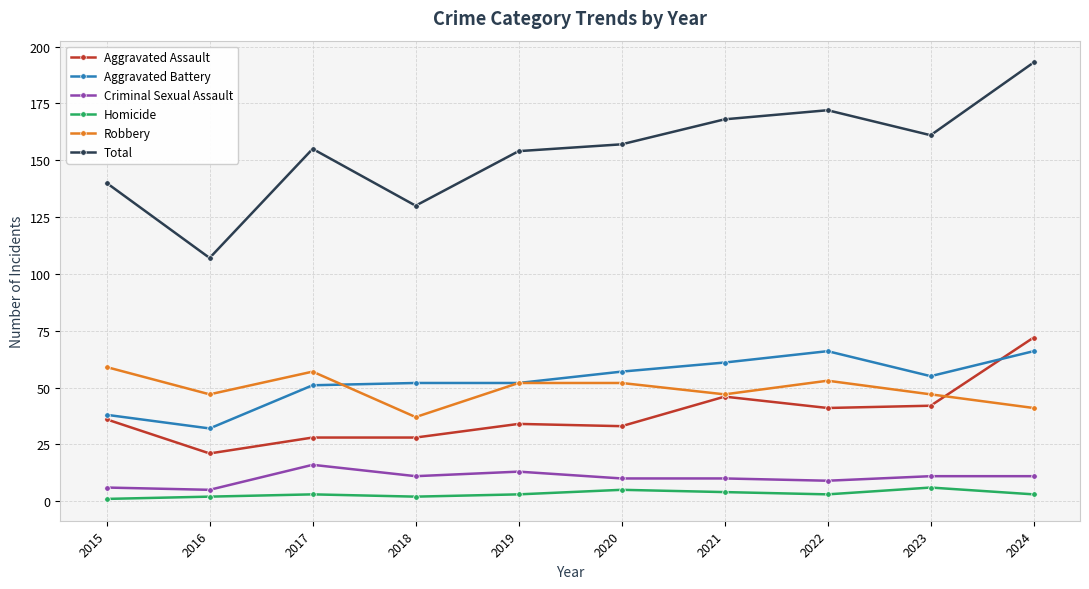

True or false: Criminal Sexual Assault has more than 0 points higher than both neighbors.

True